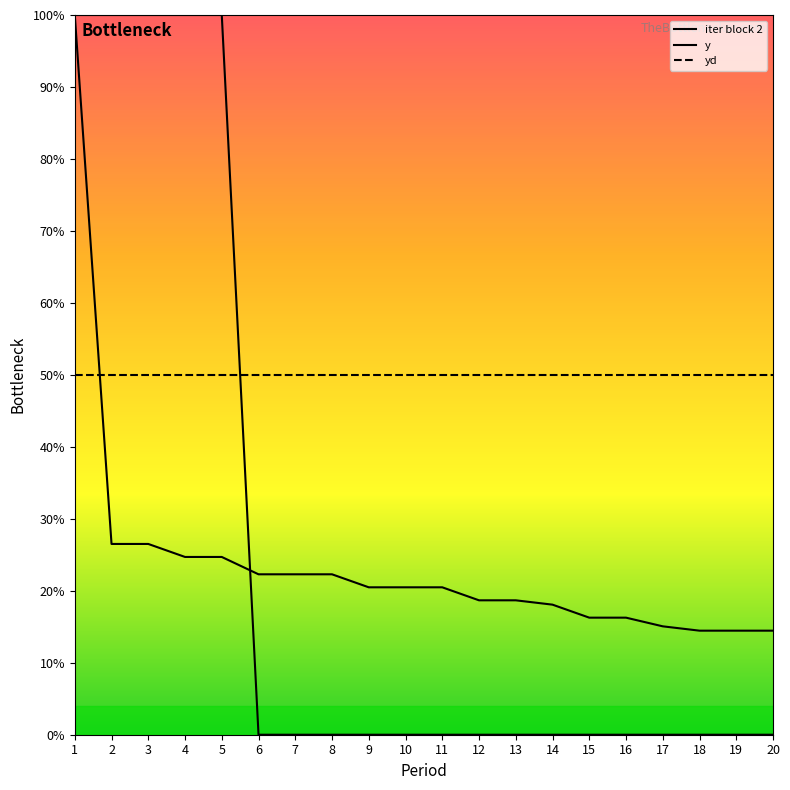

How many lines are shown in the chart?

3